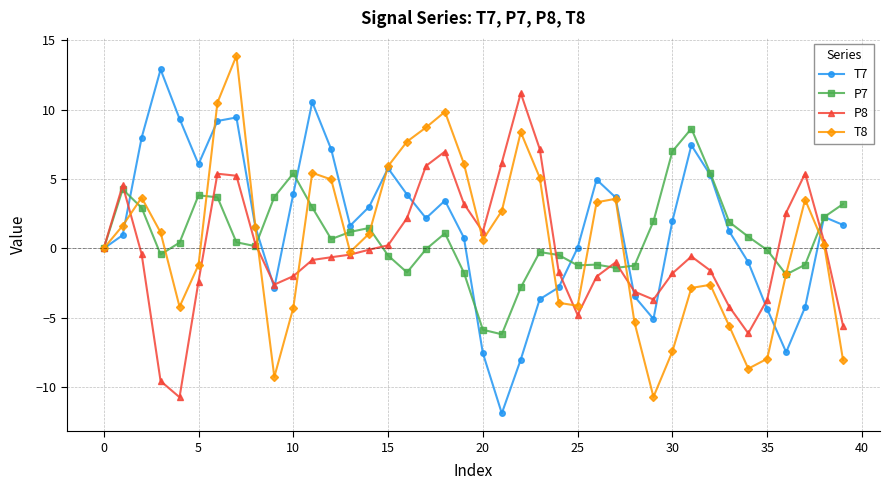

What is the minimum value shown in the chart?

-11.9